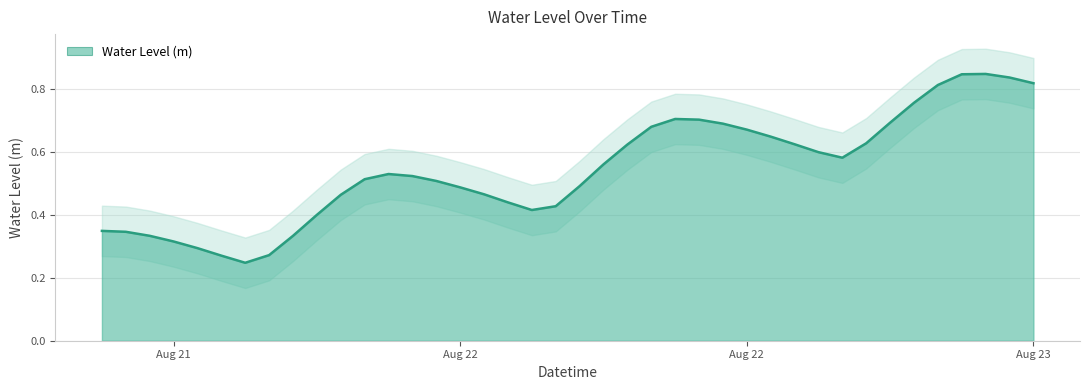

List the labels in order of value, smallest first.

2024-08-21 18:00:00, 2024-08-21 17:00:00, 2024-08-21 19:00:00, 2024-08-21 16:00:00, 2024-08-21 15:00:00, 2024-08-21 20:00:00, 2024-08-21 14:00:00, 2024-08-21 13:00:00, 2024-08-21 12:00:00, 2024-08-21 21:00:00, 2024-08-22 06:00:00, 2024-08-22 07:00:00, 2024-08-22 05:00:00, 2024-08-21 22:00:00, 2024-08-22 04:00:00, 2024-08-22 03:00:00, 2024-08-22 08:00:00, 2024-08-22 02:00:00, 2024-08-21 23:00:00, 2024-08-22 01:00:00, 2024-08-22 00:00:00, 2024-08-22 09:00:00, 2024-08-22 19:00:00, 2024-08-22 18:00:00, 2024-08-22 10:00:00, 2024-08-22 17:00:00, 2024-08-22 20:00:00, 2024-08-22 16:00:00, 2024-08-22 15:00:00, 2024-08-22 11:00:00, 2024-08-22 14:00:00, 2024-08-22 21:00:00, 2024-08-22 13:00:00, 2024-08-22 12:00:00, 2024-08-22 22:00:00, 2024-08-22 23:00:00, 2024-08-23 03:00:00, 2024-08-23 02:00:00, 2024-08-23 00:00:00, 2024-08-23 01:00:00